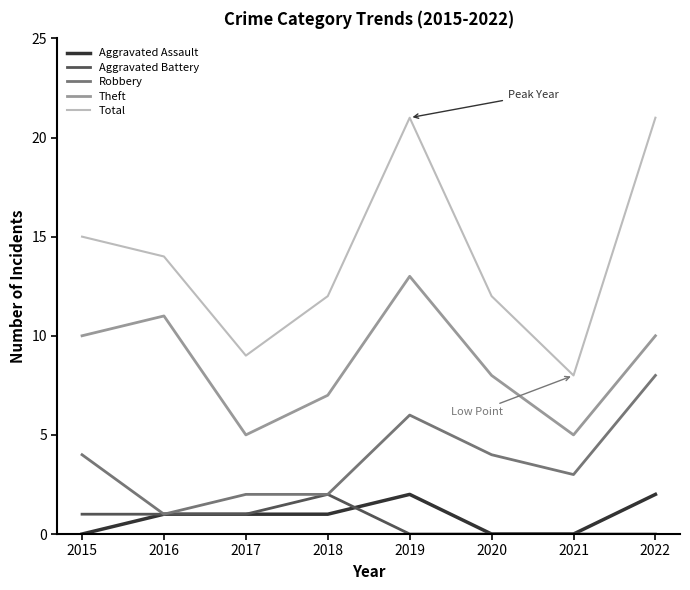

How many interior local peaks does the Theft series have?

2